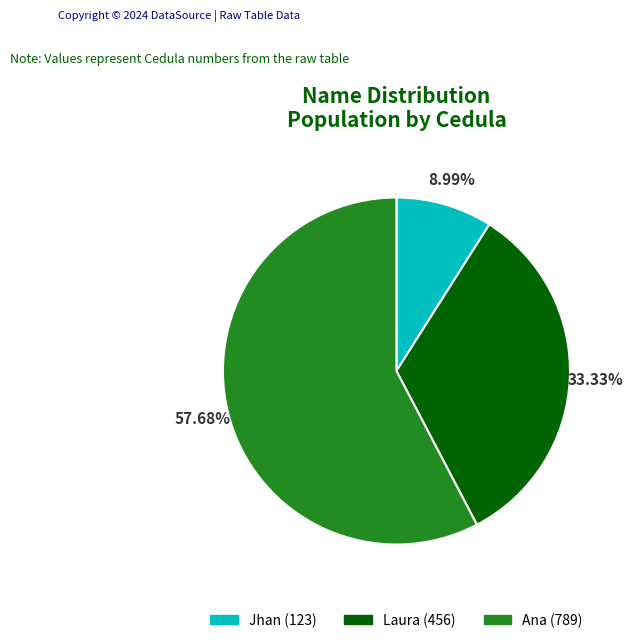

What percentage is the Laura slice, to the nearest percent?

33%